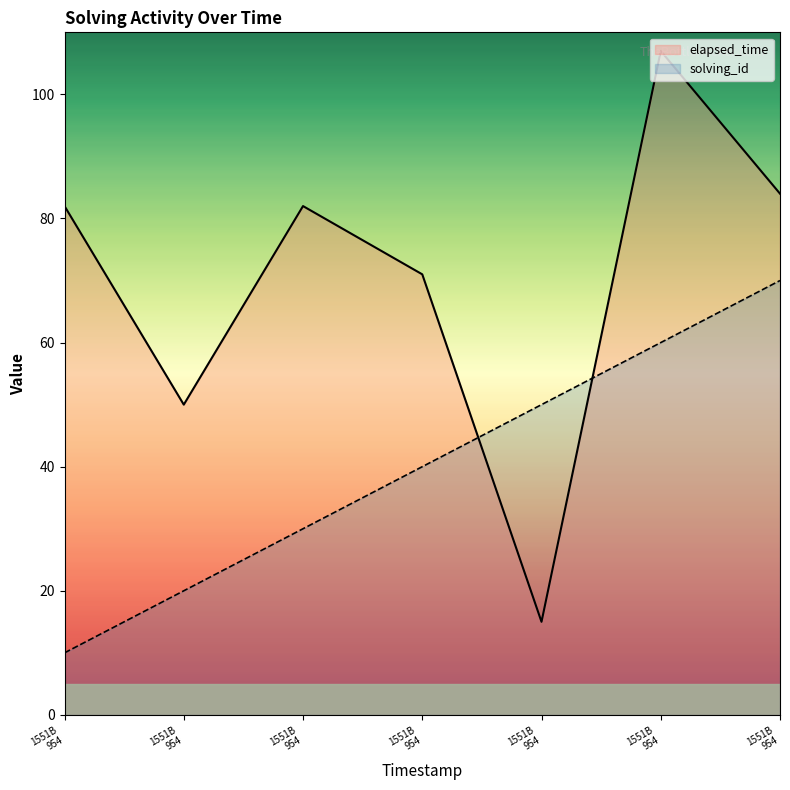

List the labels in order of elapsed_time value, largest first.

1551B
954, 1551B
954, 1551B
954, 1551B
954, 1551B
954, 1551B
954, 1551B
954